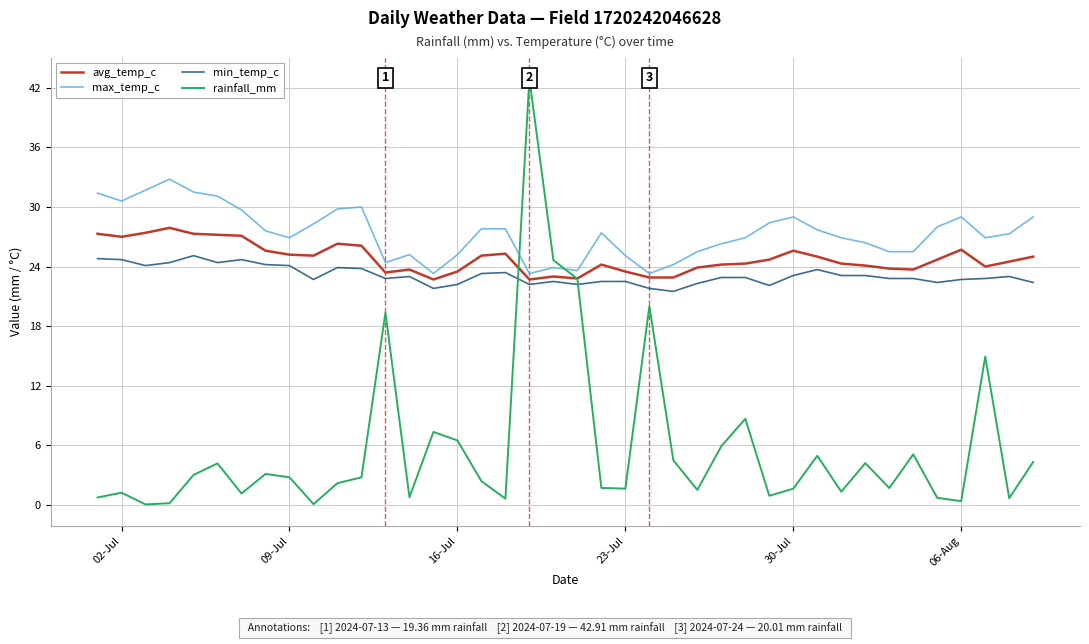

At how many categories does at least one series exceed 16?

40